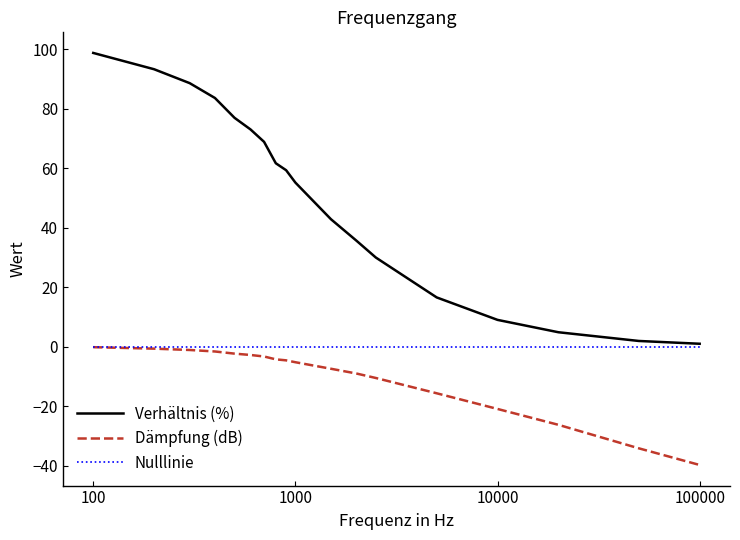

True or false: Verhältnis (%) and Dämpfung (dB) intersect in this chart.

False